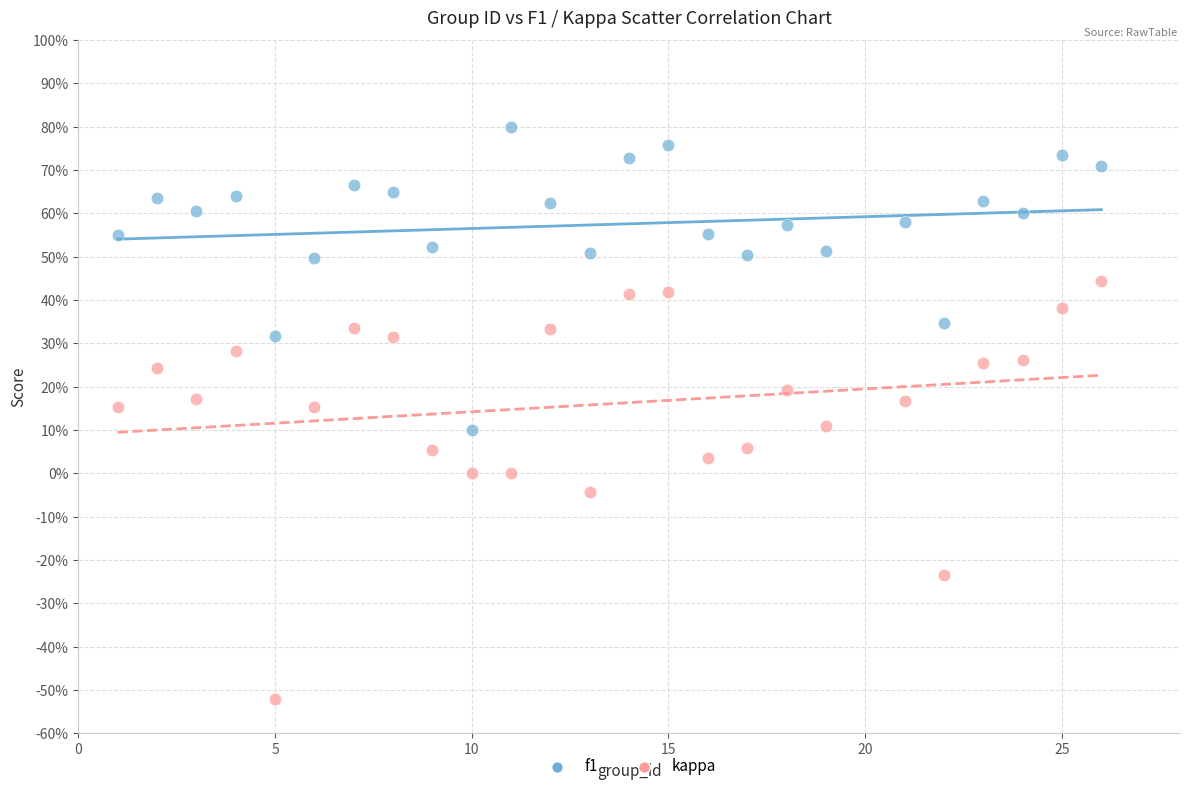

What are all the series names shown in the legend?

f1, kappa